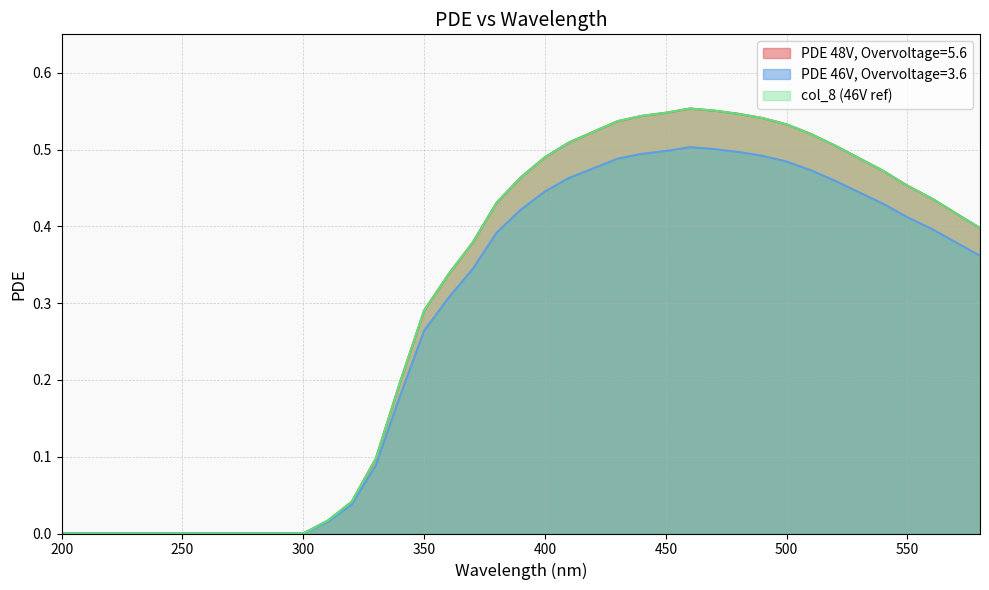

Does the chart have visible grid lines?

Yes